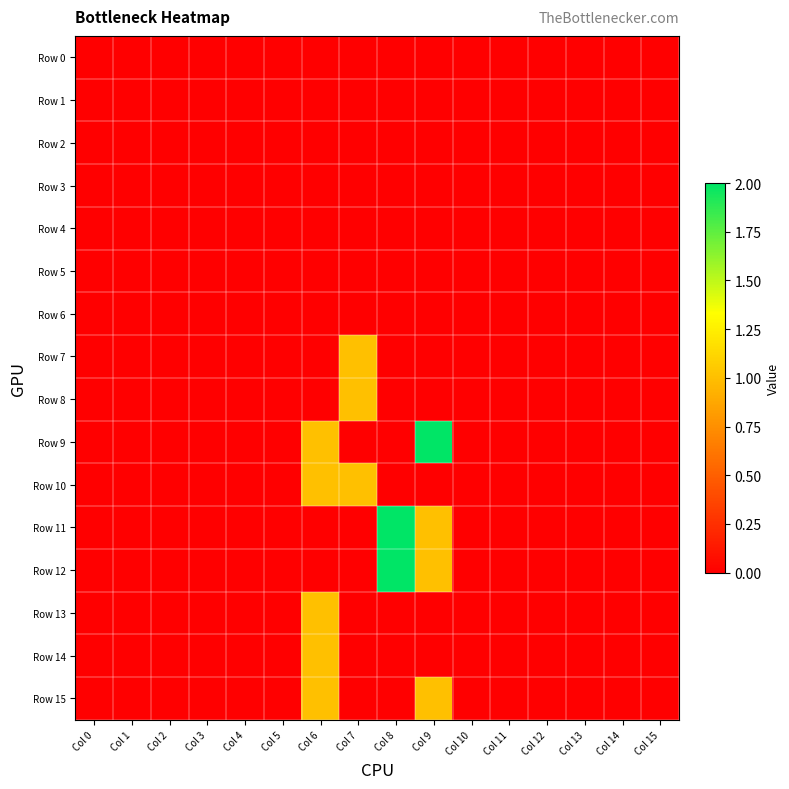

At how many categories does at least one series exceed 0?

4